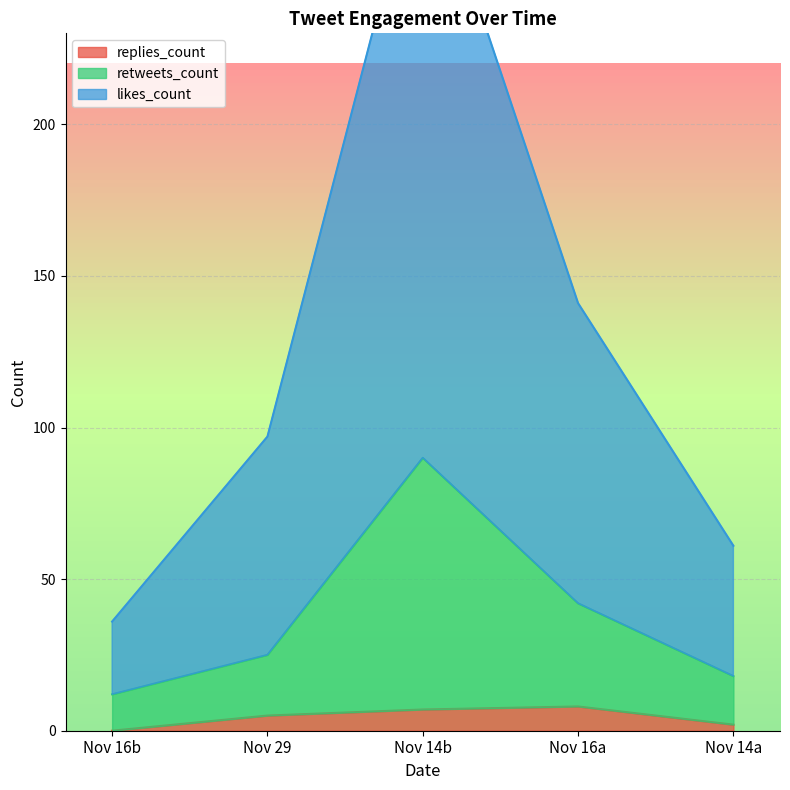

Rank the series at 2018-11-16 from lowest to highest value.

replies_count, retweets_count, likes_count